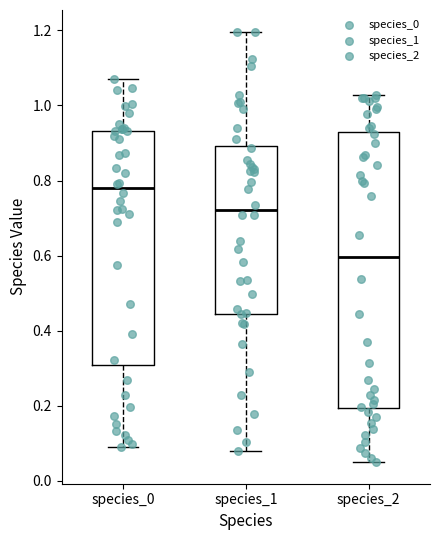

Reading left to right, read every box against the y-axis: the position of its median line, the range the box covers, and the ends of its whiskers. The values are not printed on the chart, so give them approximately, as read against the axis.

species_0: median 0.78, box 0.30 to 0.94, whiskers 0.10 to 1.06
species_1: median 0.72, box 0.44 to 0.90, whiskers 0.08 to 1.20
species_2: median 0.60, box 0.20 to 0.92, whiskers 0.06 to 1.02